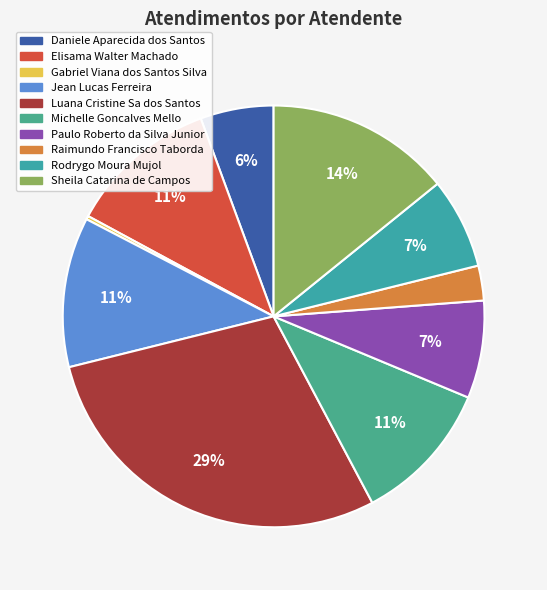

Which slice is the largest?

Luana Cristine Sa dos Santos